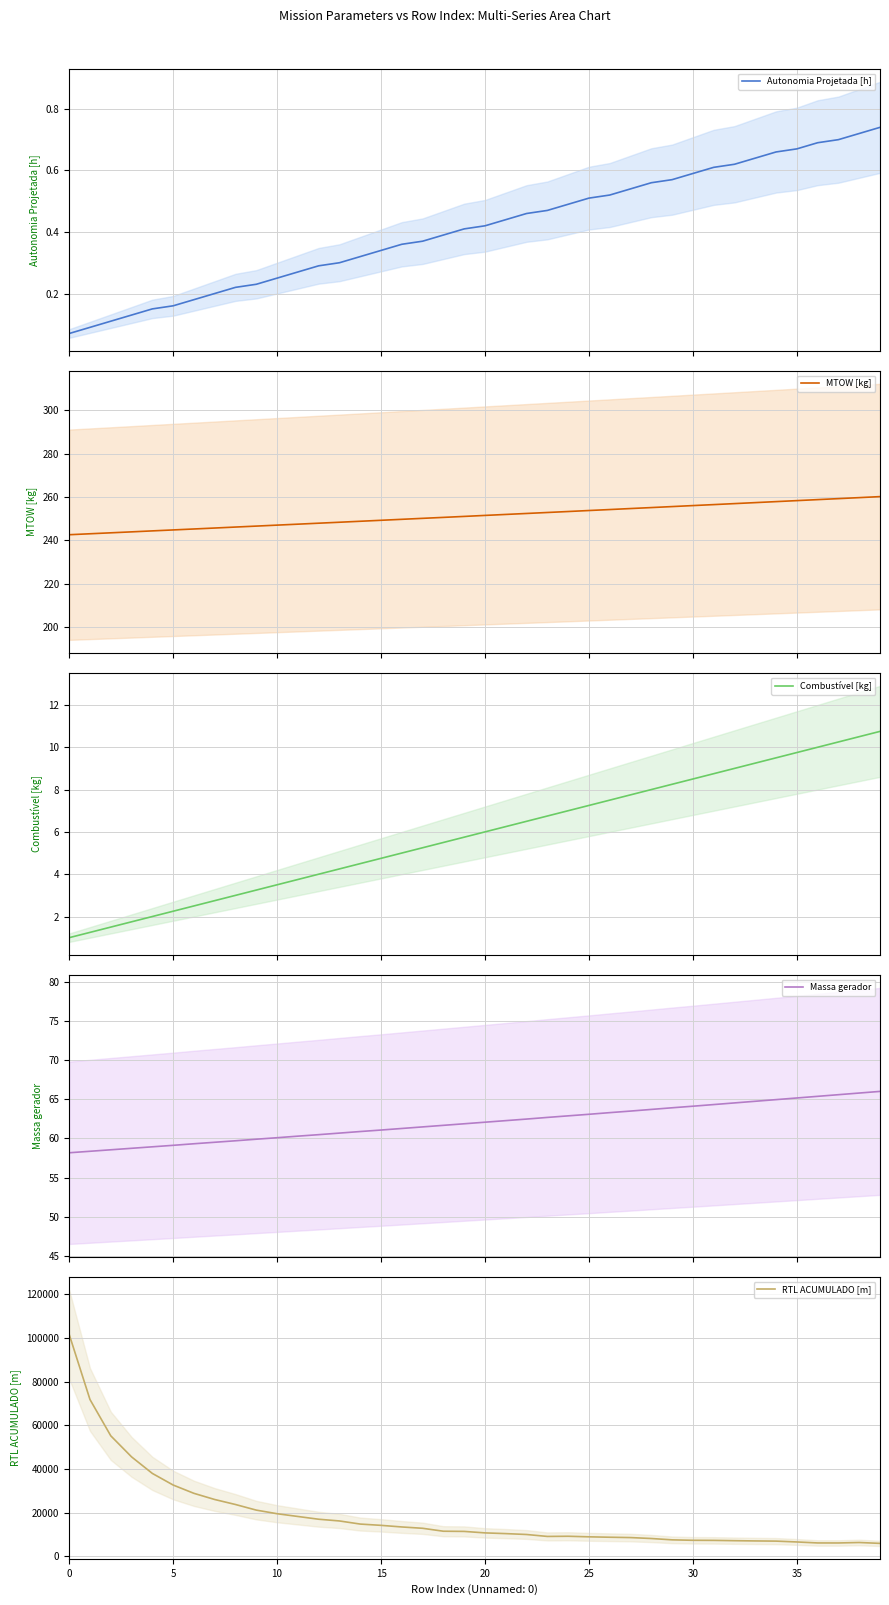

True or false: Autonomia Projetada [h] has more than 0 interior local peaks.

False